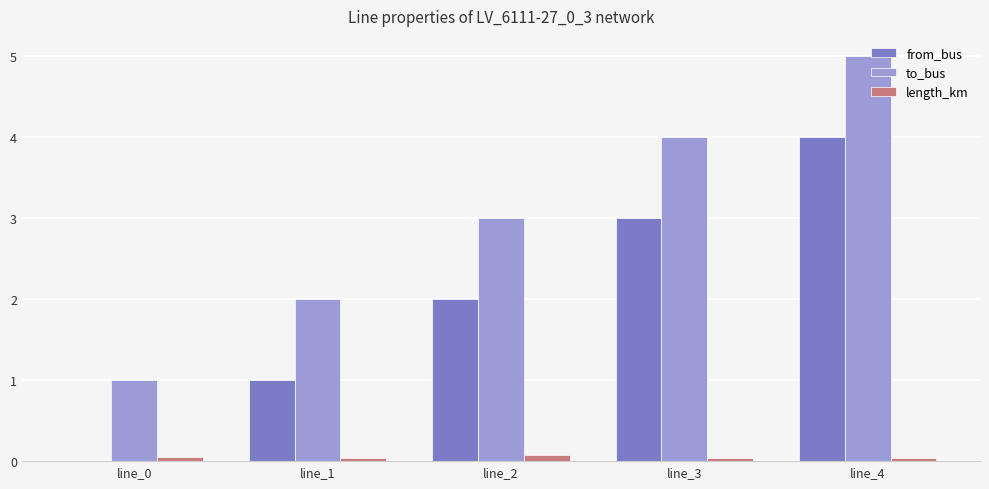

What is the spread (max minus min) of values at line_1?

2.0